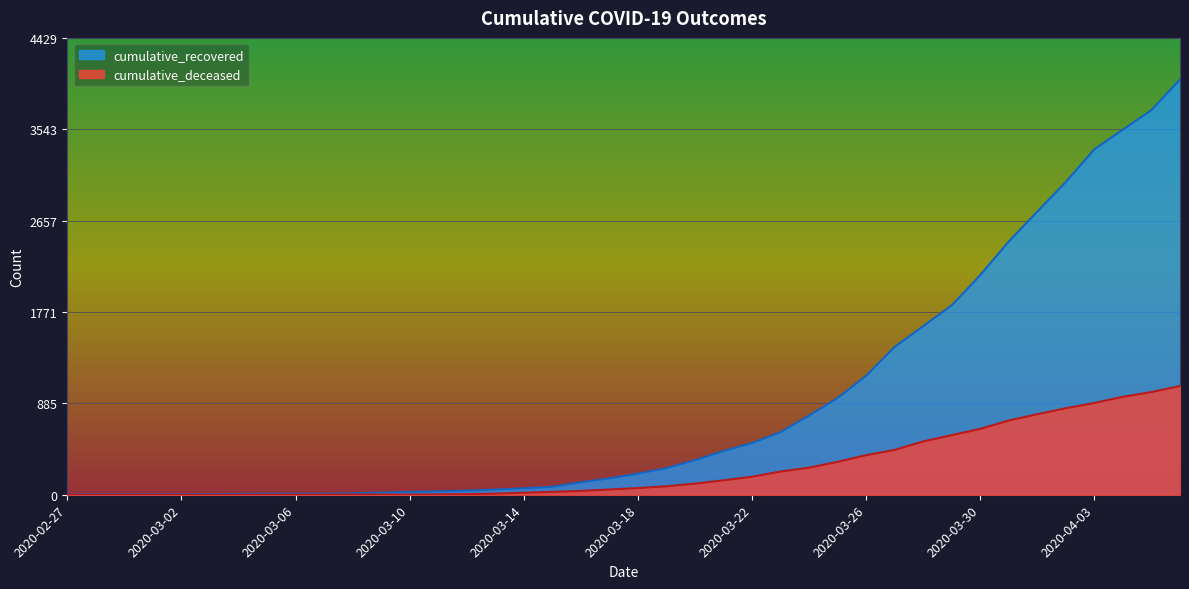

True or false: cumulative_recovered and cumulative_deceased intersect in this chart.

False